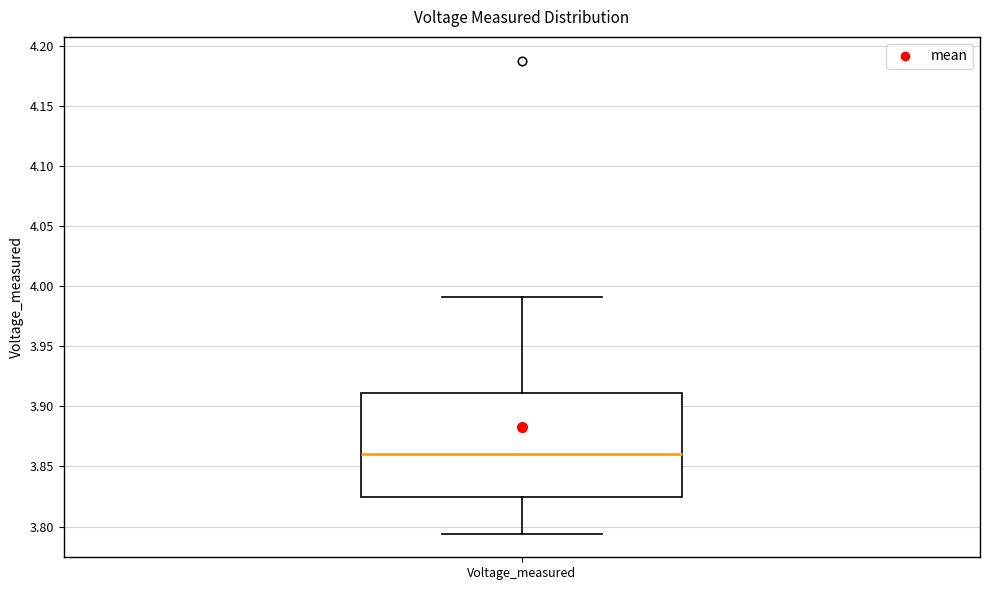

Transcribe this box plot: give where the median line is, the range the box spans, and where the two whiskers end, as read against the y-axis. The values are not printed on the chart, so give them approximately, as read against the axis.

median 3.860, box 3.825 to 3.910, whiskers 3.795 to 3.990